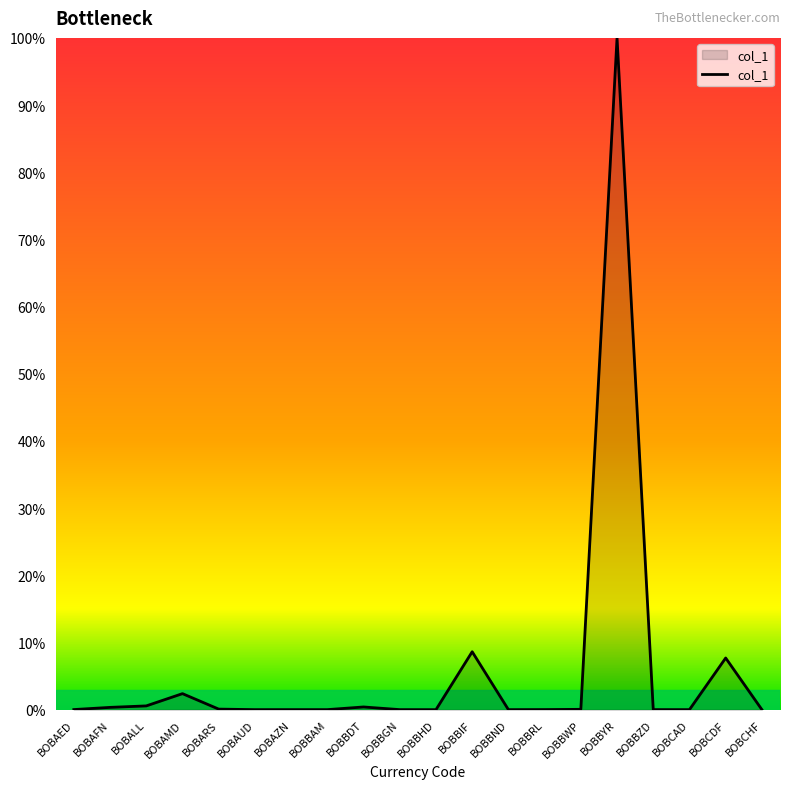

True or false: the data shows 0.0 at BOBBAM.

True